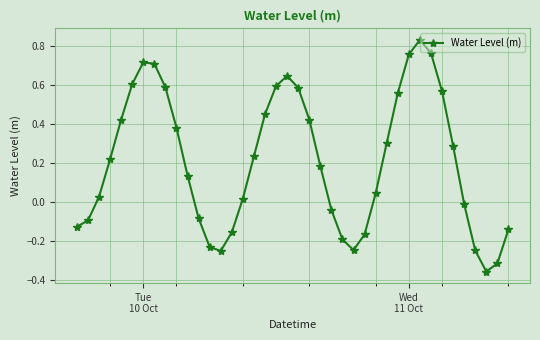

How many points are higher than both their immediate neighbors (excluding endpoints)?

3